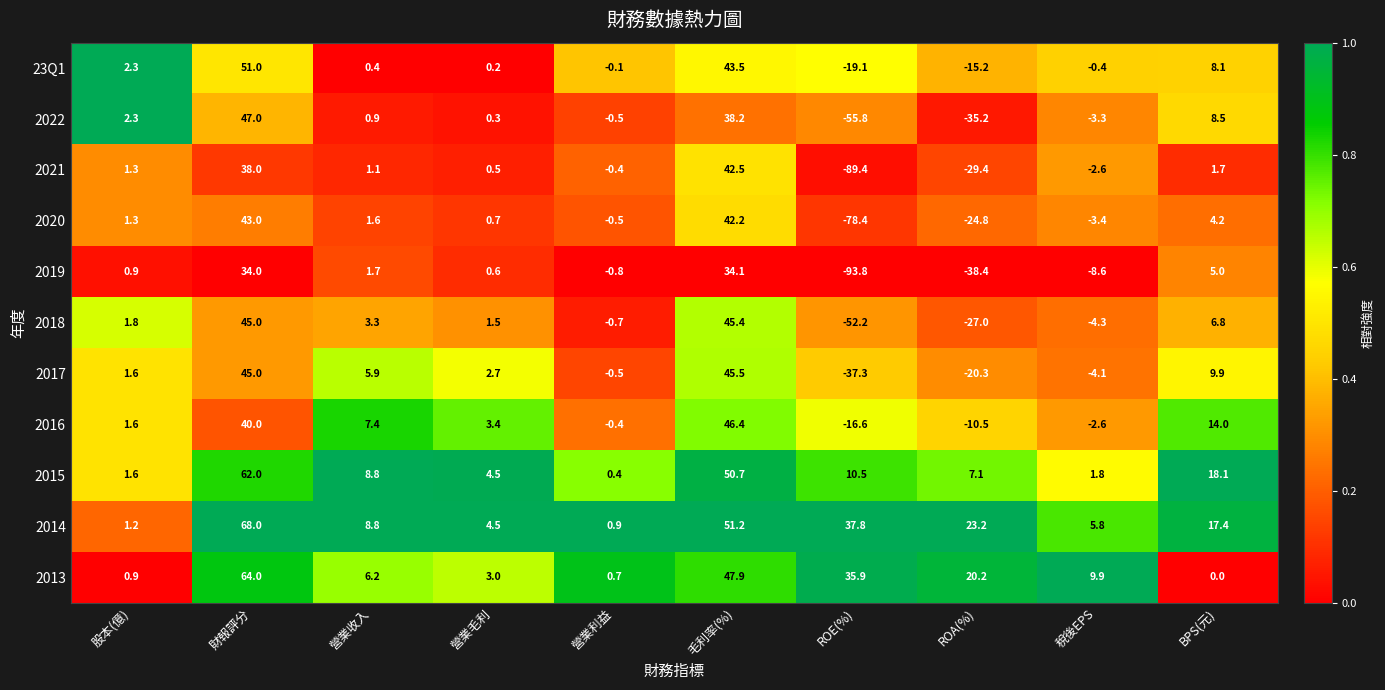

Which category has the lowest value across all series?

ROE(%)